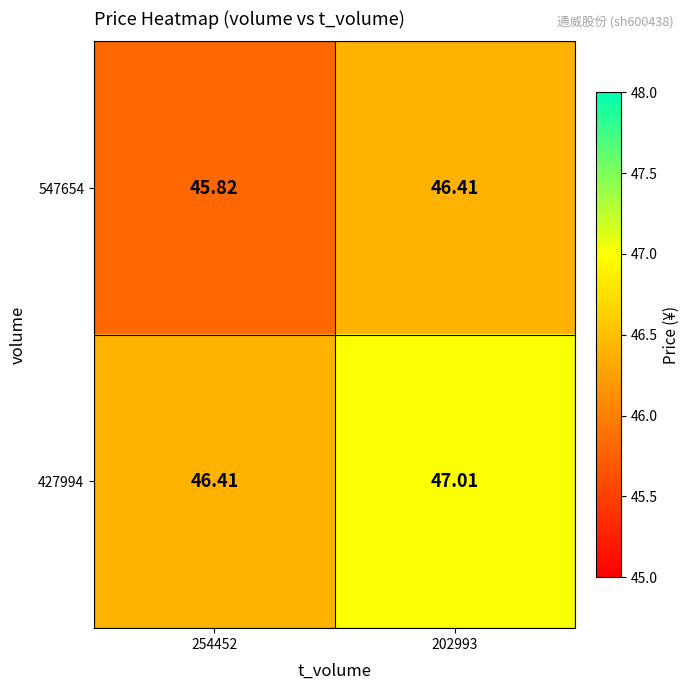

Is the value of 427994 at 202993 greater than the value of 547654 at 202993?

Yes